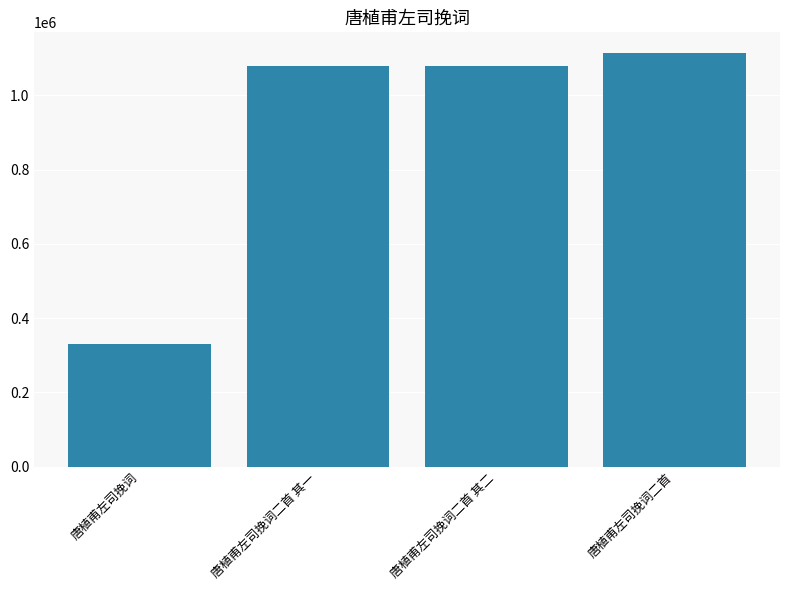

Which category has the highest value across all series?

唐植甫左司挽词二首